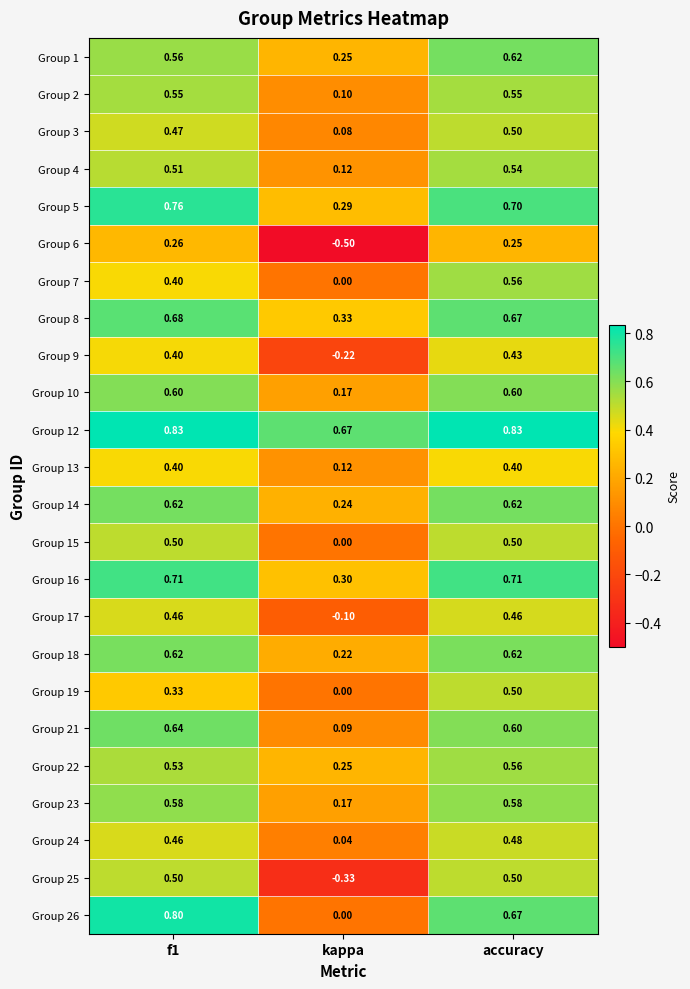

At which category is the sum across all series the highest?

accuracy